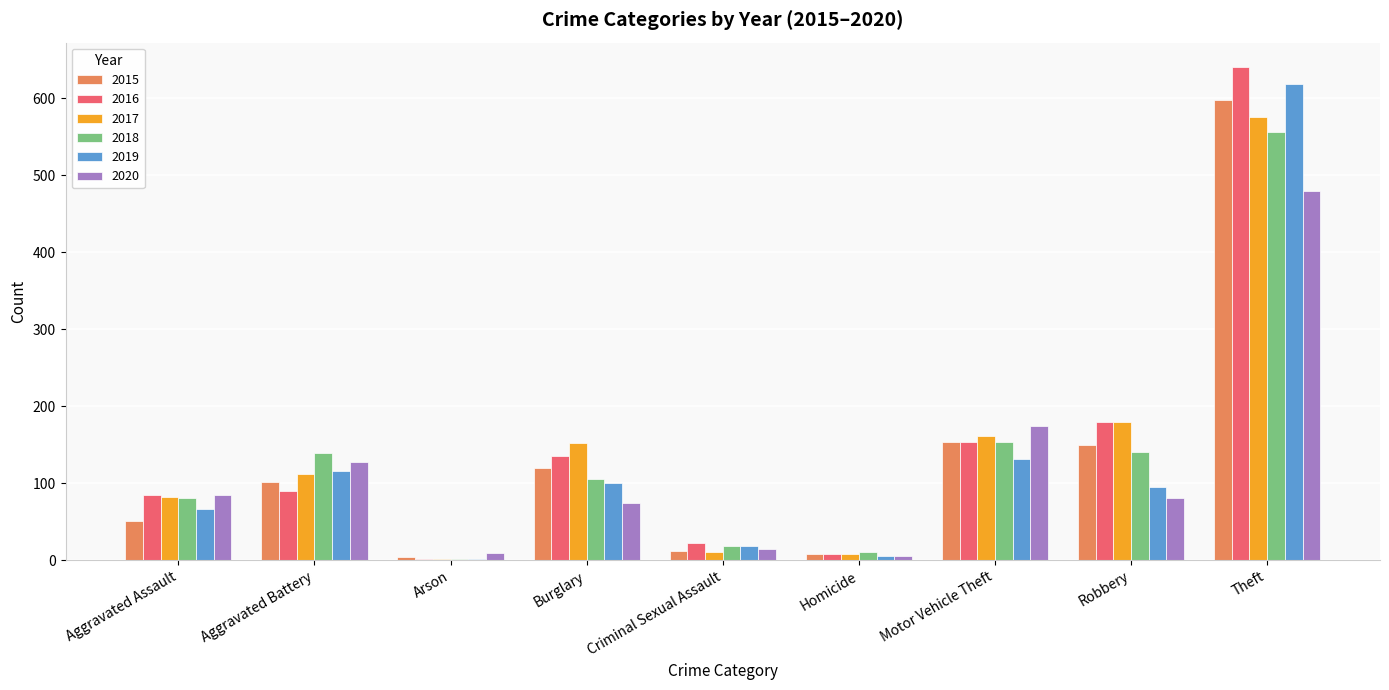

What is the sum of all 2019 values?

1153